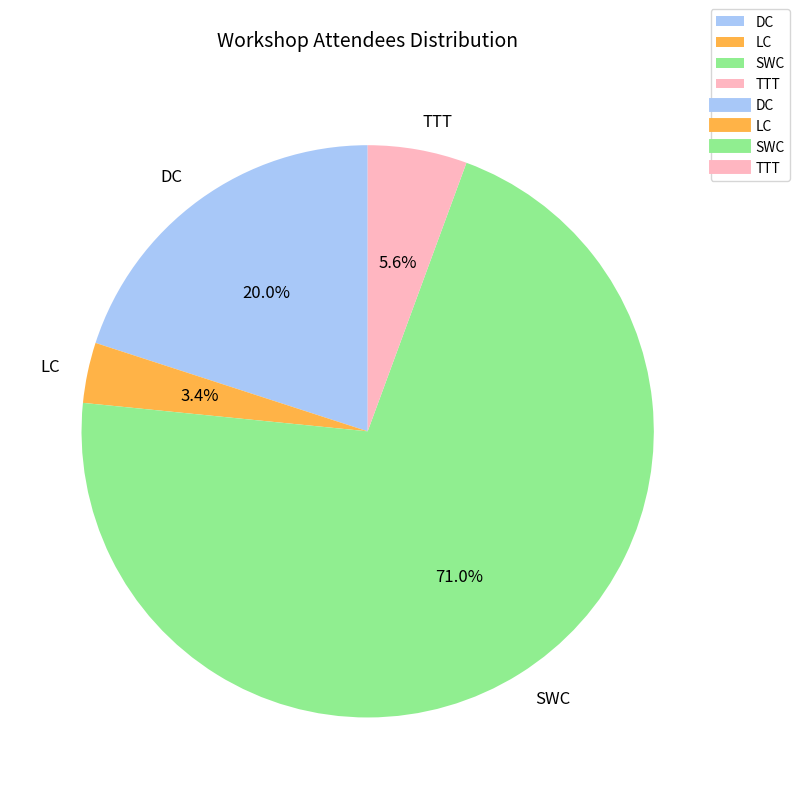

Is it true that TTT is 6% of the pie?

True